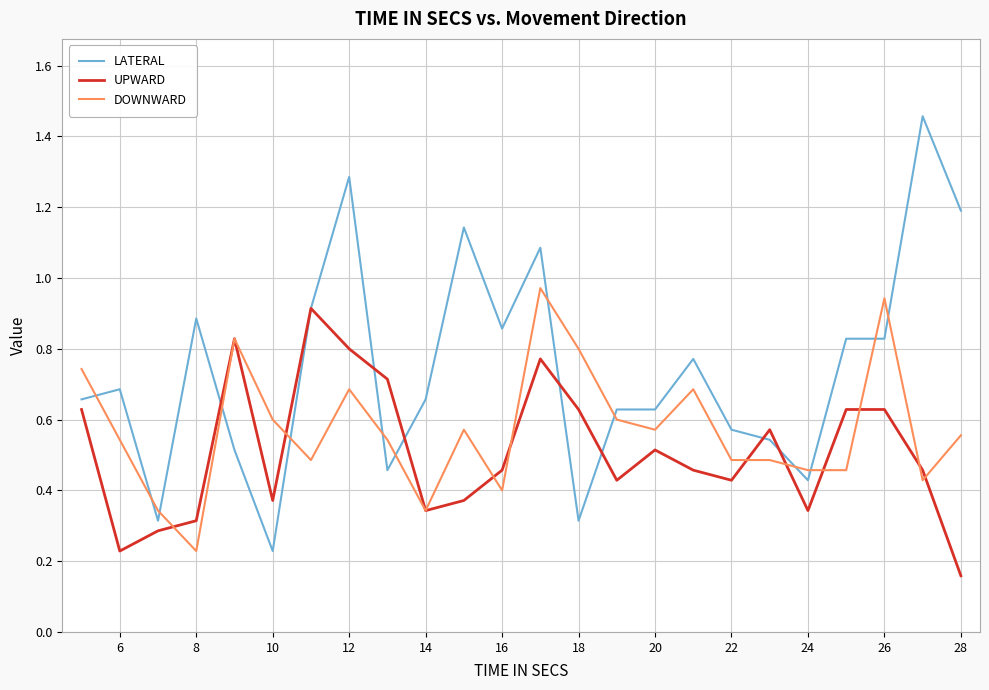

What is the sum of all DOWNWARD values?

13.8